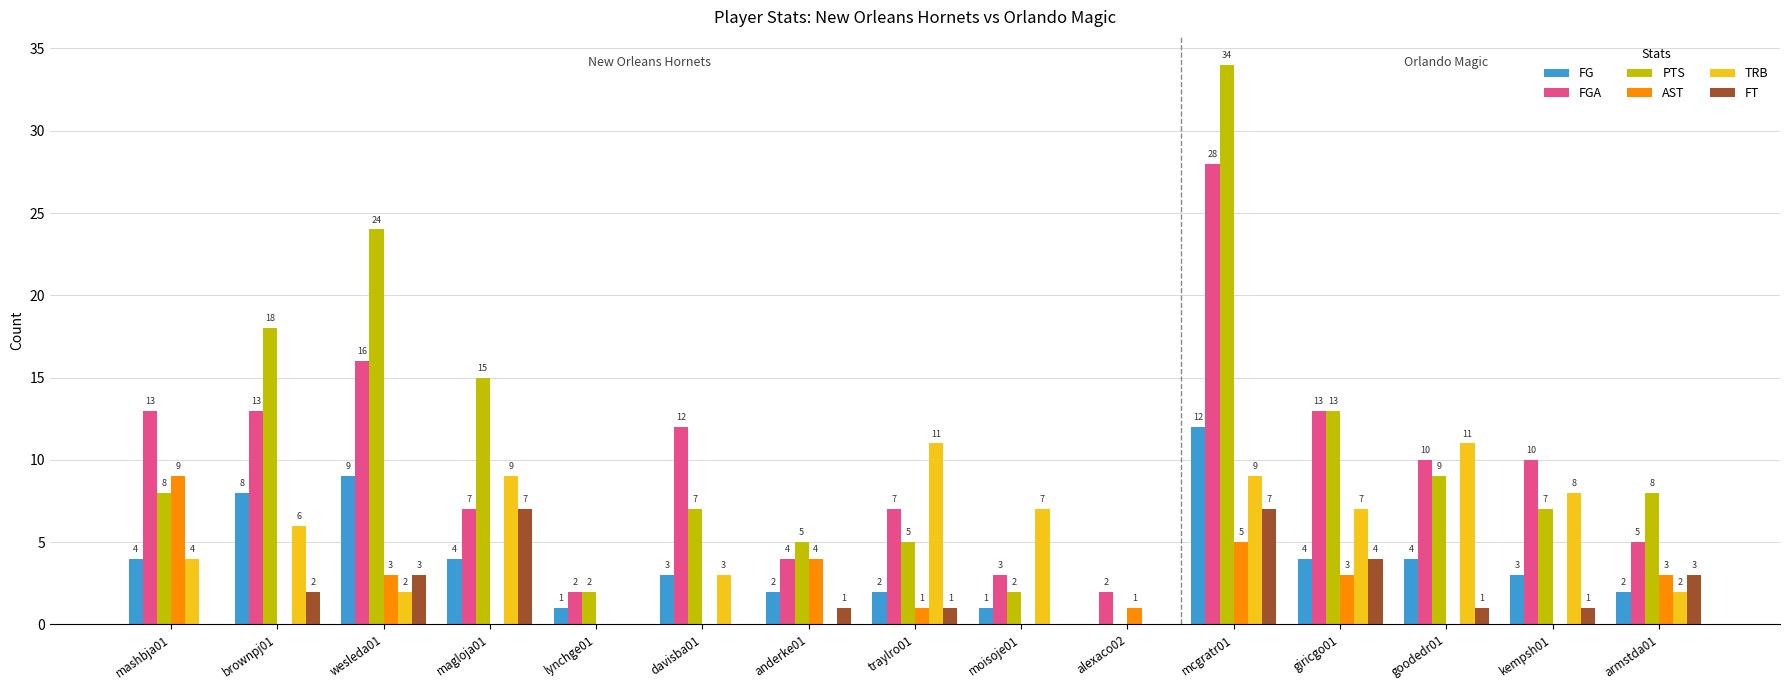

Between lynchge01 and anderke01, which series saw the biggest shift?

AST